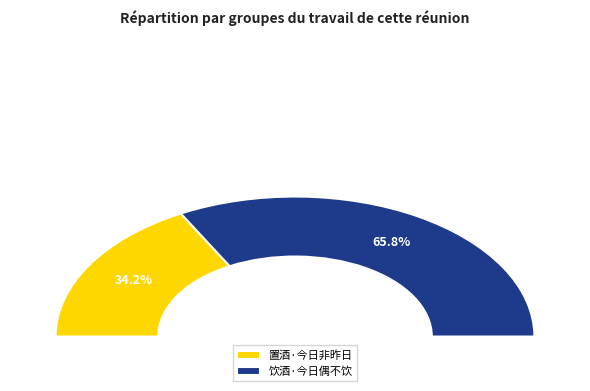

Which slice is the largest?

饮酒·今日偶不饮